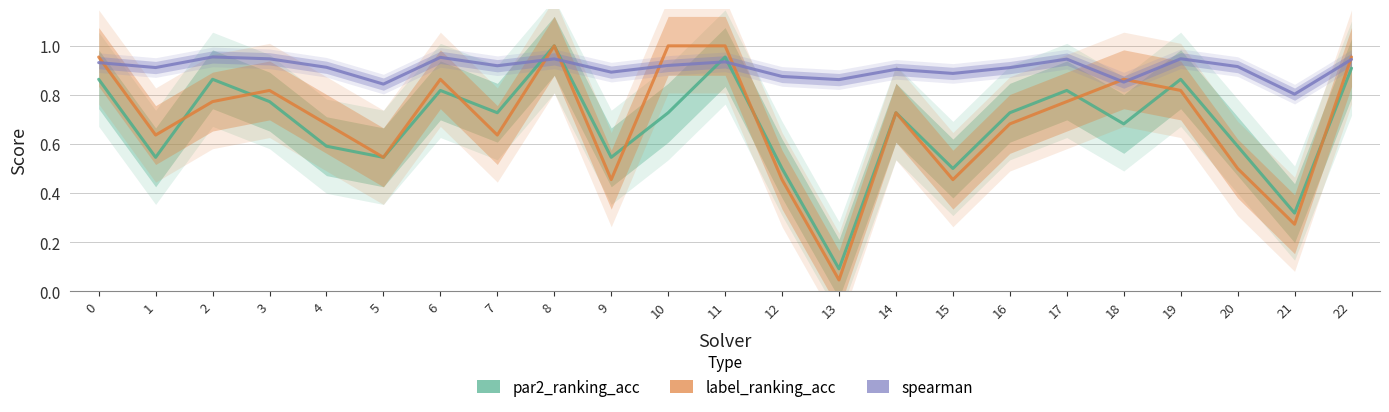

What is the maximum value for par2_ranking_acc?

1.0